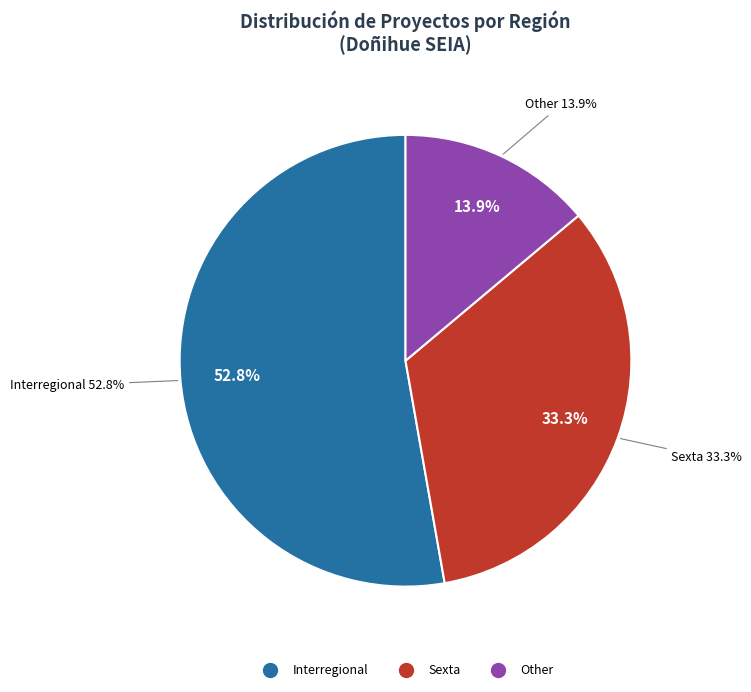

To the nearest percent, what is the average slice percentage?

33%